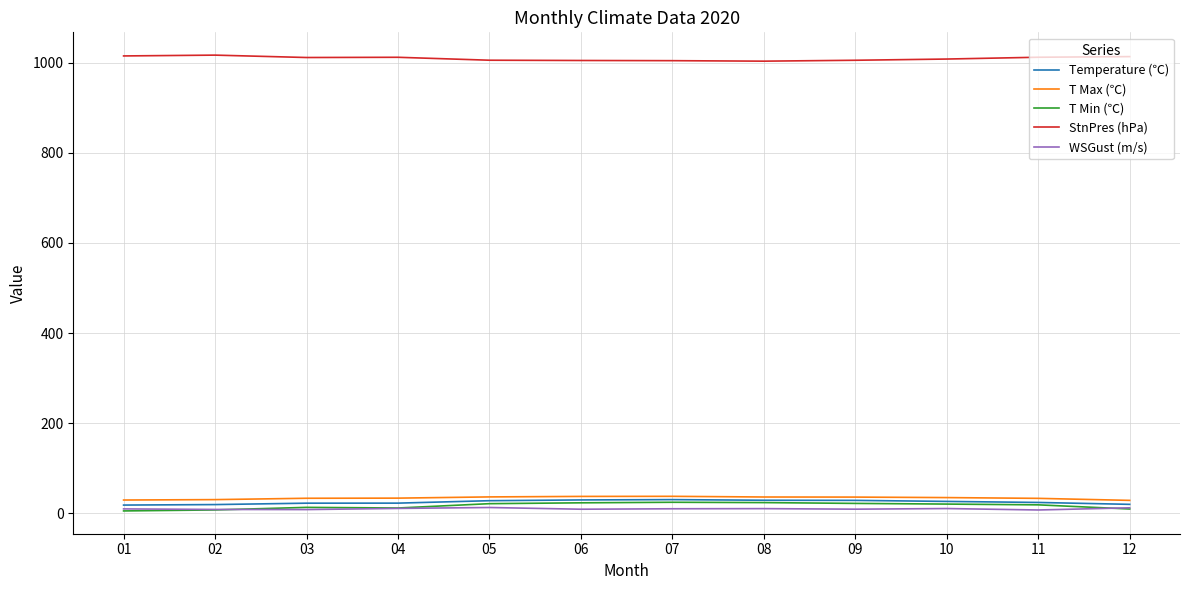

How many lines are shown in the chart?

5